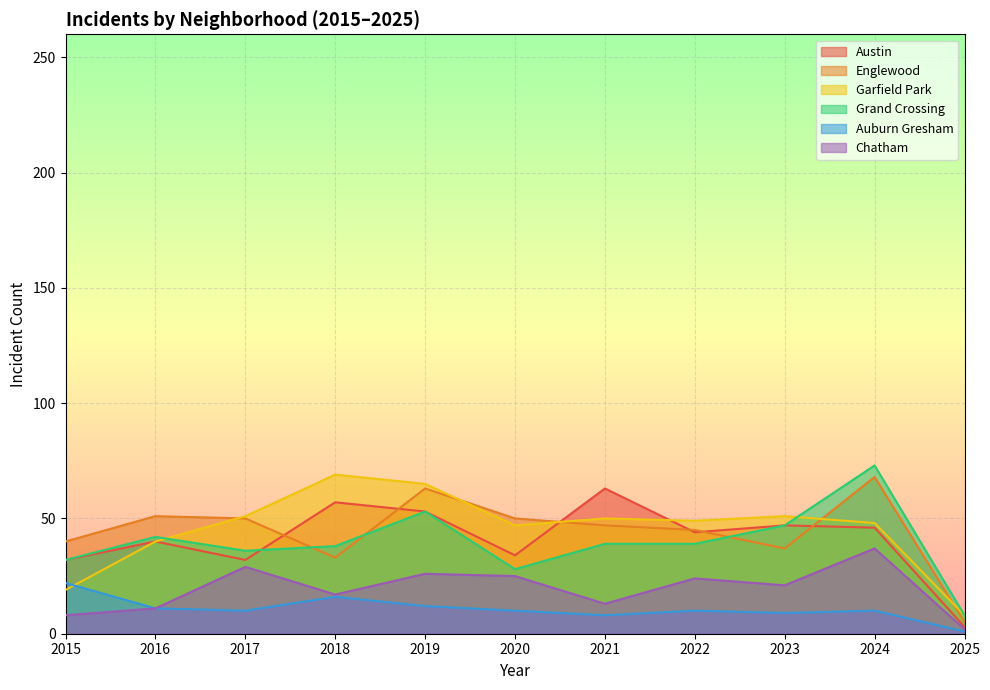

At which label is Auburn Gresham closest to 11?

2016